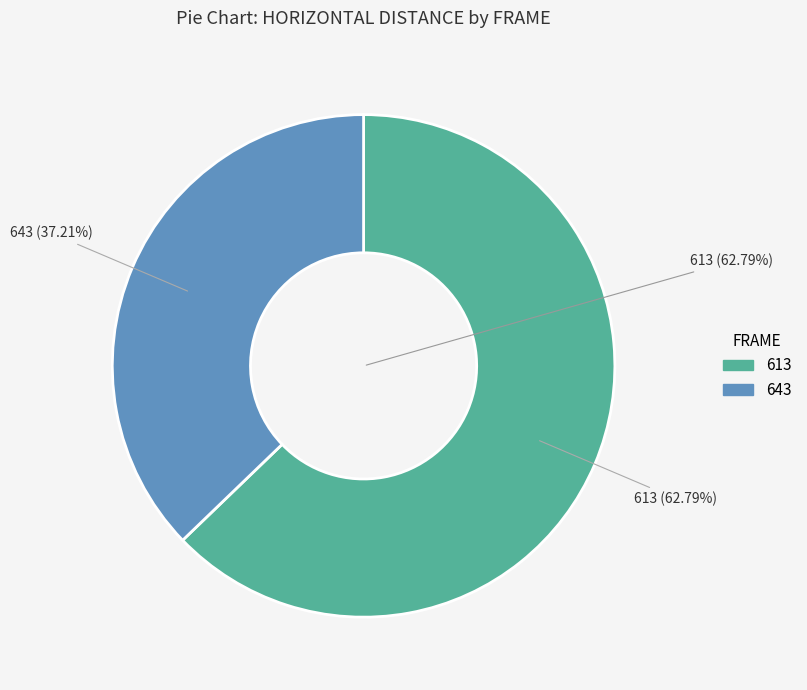

To the nearest percent, what is the difference between the 643 and 613 slice percentages?

26%